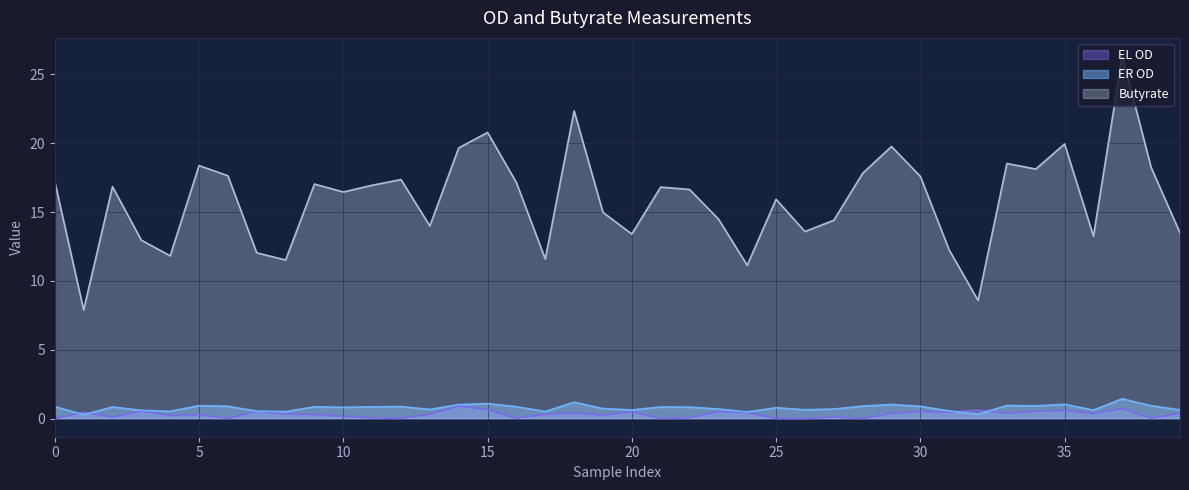

The value of Butyrate at 39 is 7.8. True or false?

False